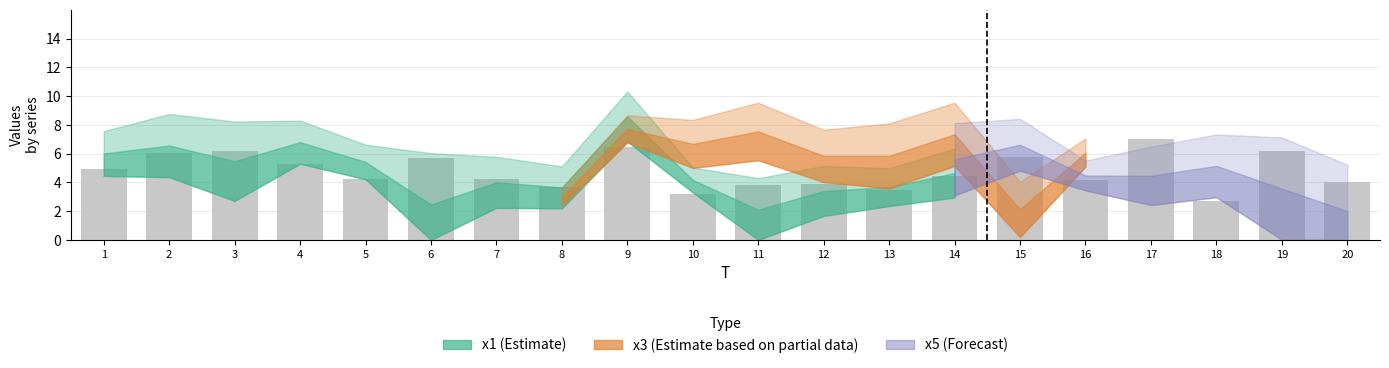

Approximately how many times larger is the value at 13 compared to 19?

0.6